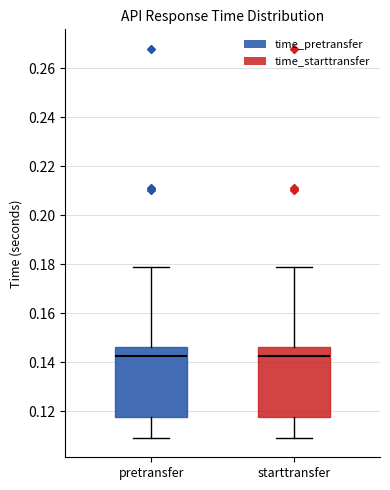

Reading left to right, read every box against the y-axis: the position of its median line, the range the box covers, and the ends of its whiskers. The values are not printed on the chart, so give them approximately, as read against the axis.

pretransfer: median 0.142, box 0.118 to 0.146, whiskers 0.110 to 0.180
starttransfer: median 0.142, box 0.118 to 0.146, whiskers 0.110 to 0.180